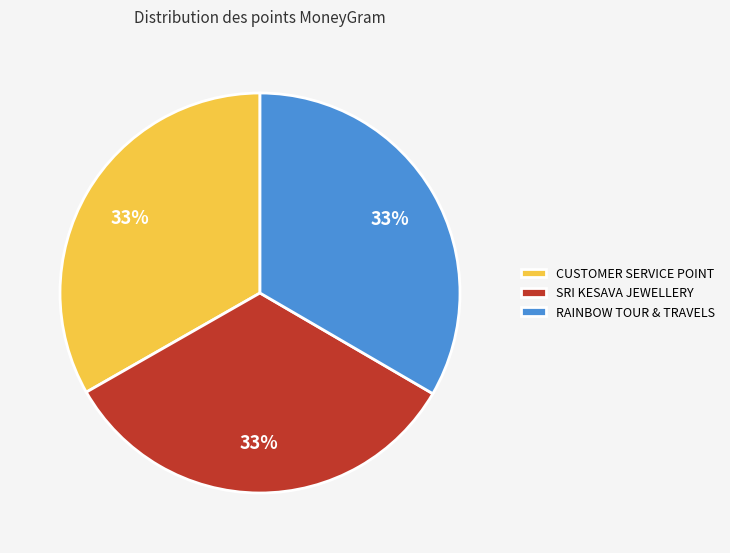

What is the ratio of the value at CUSTOMER SERVICE POINT to the value at SRI KESAVA JEWELLERY?

1.0